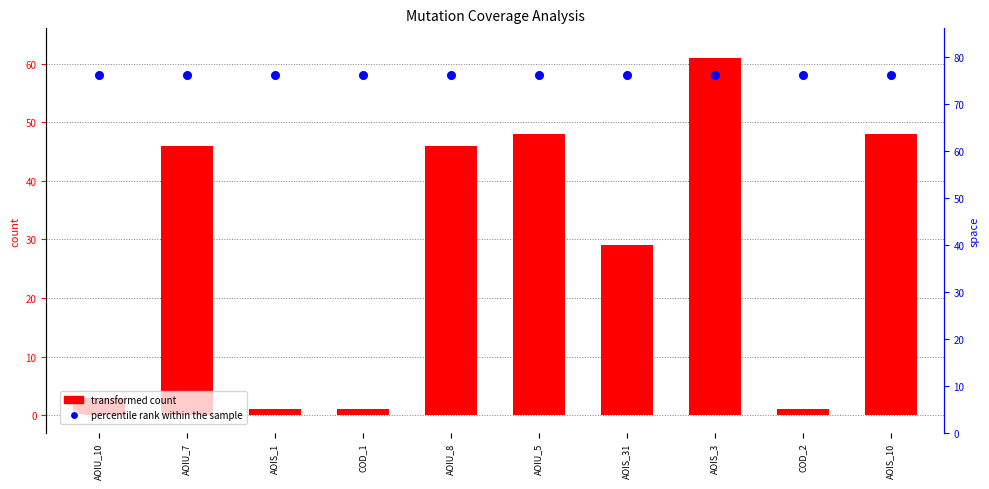

Which series contains the lowest Y value?

transformed count